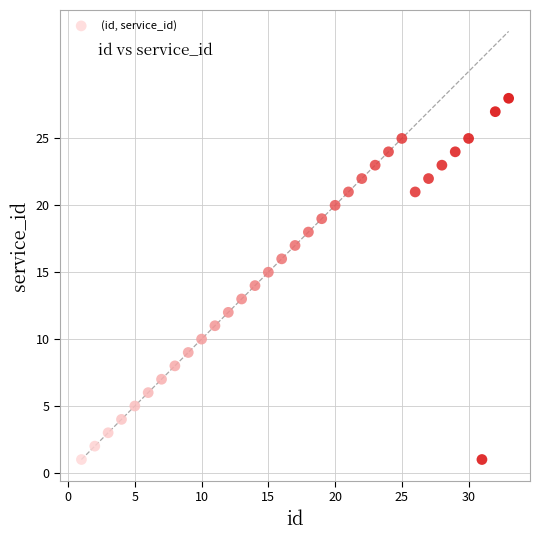

What is the range of X values (max minus min)?

32